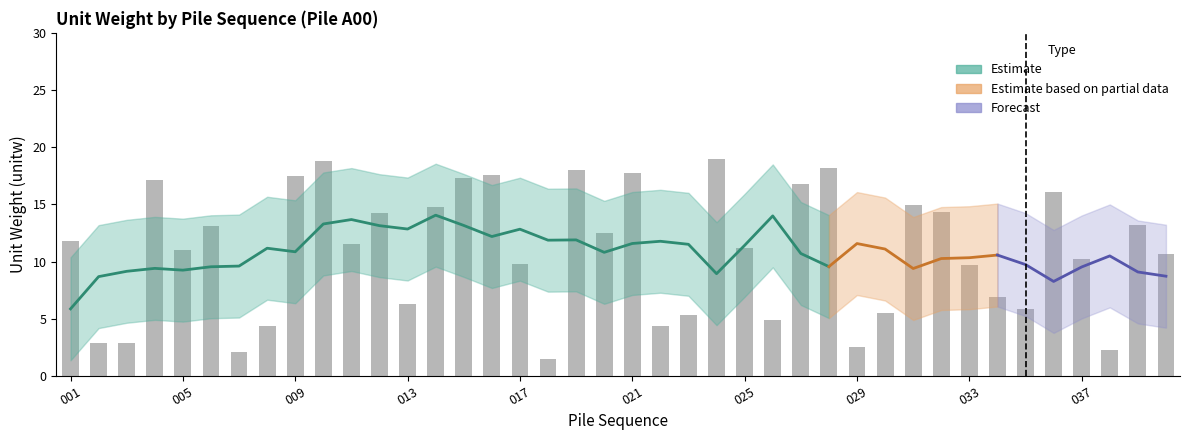

The value at 014 is 20.1. True or false?

False